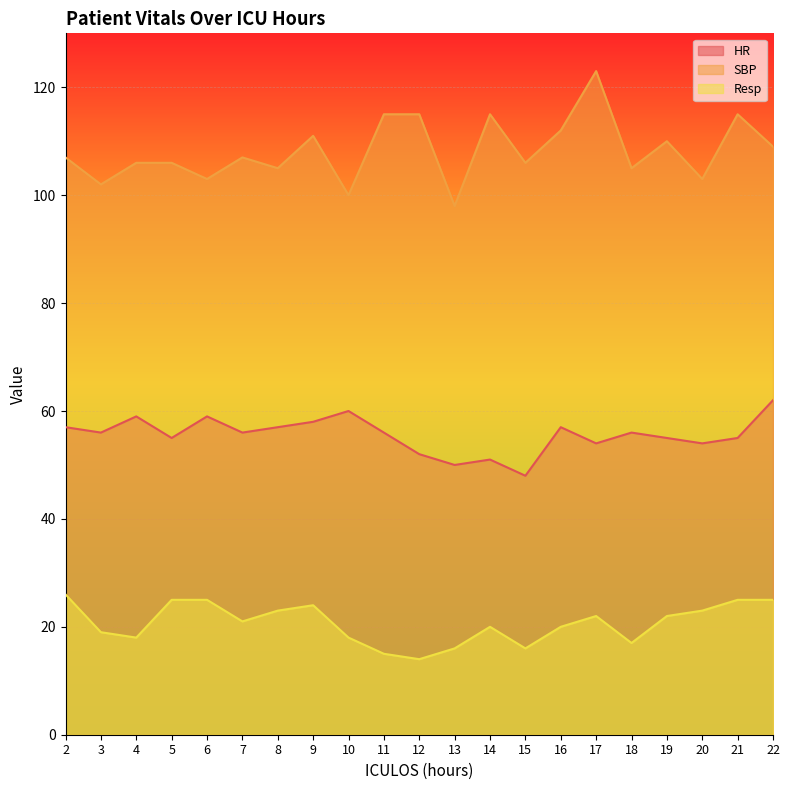

What is the difference between the second highest and second lowest values in the Resp series?

10